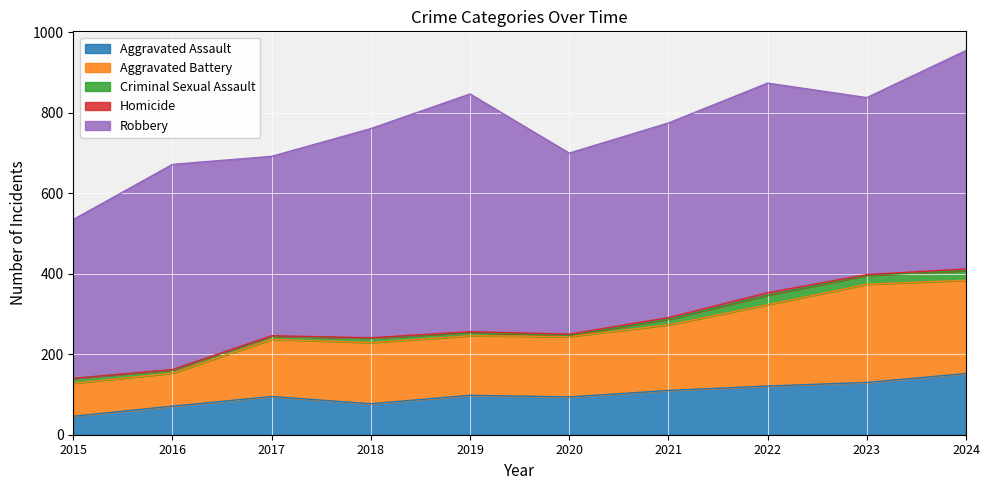

The value of Robbery at 2018 is 239. True or false?

False